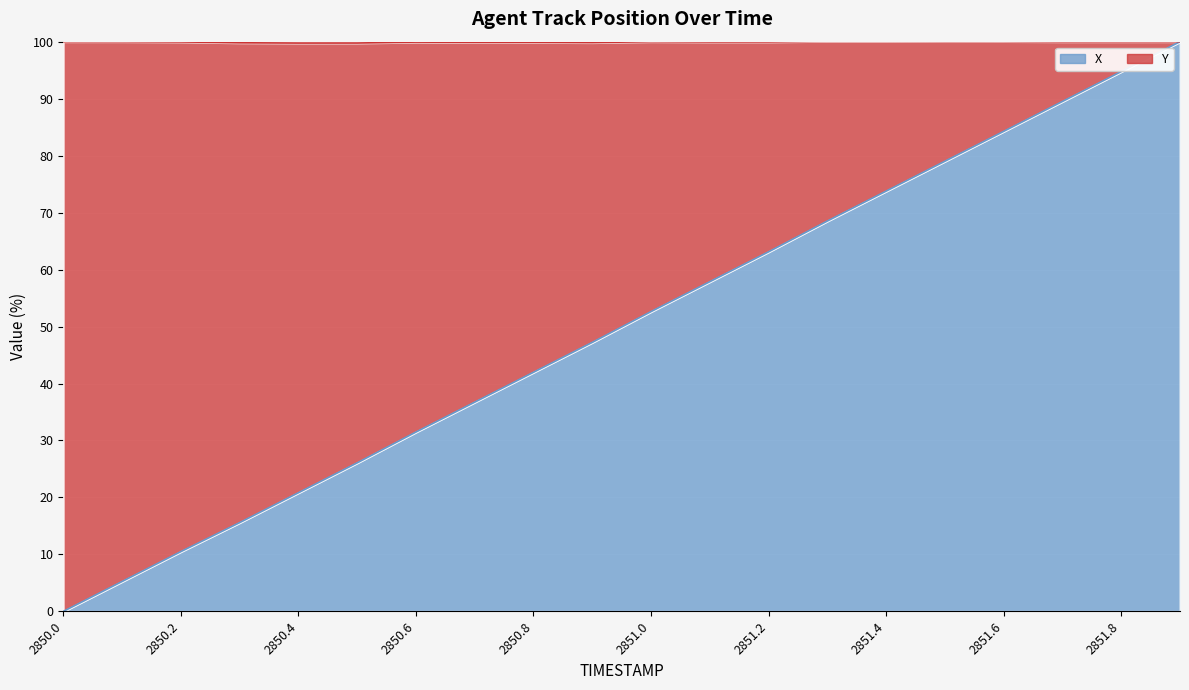

Is it true that the value at 2850.9 is 47.2?

True